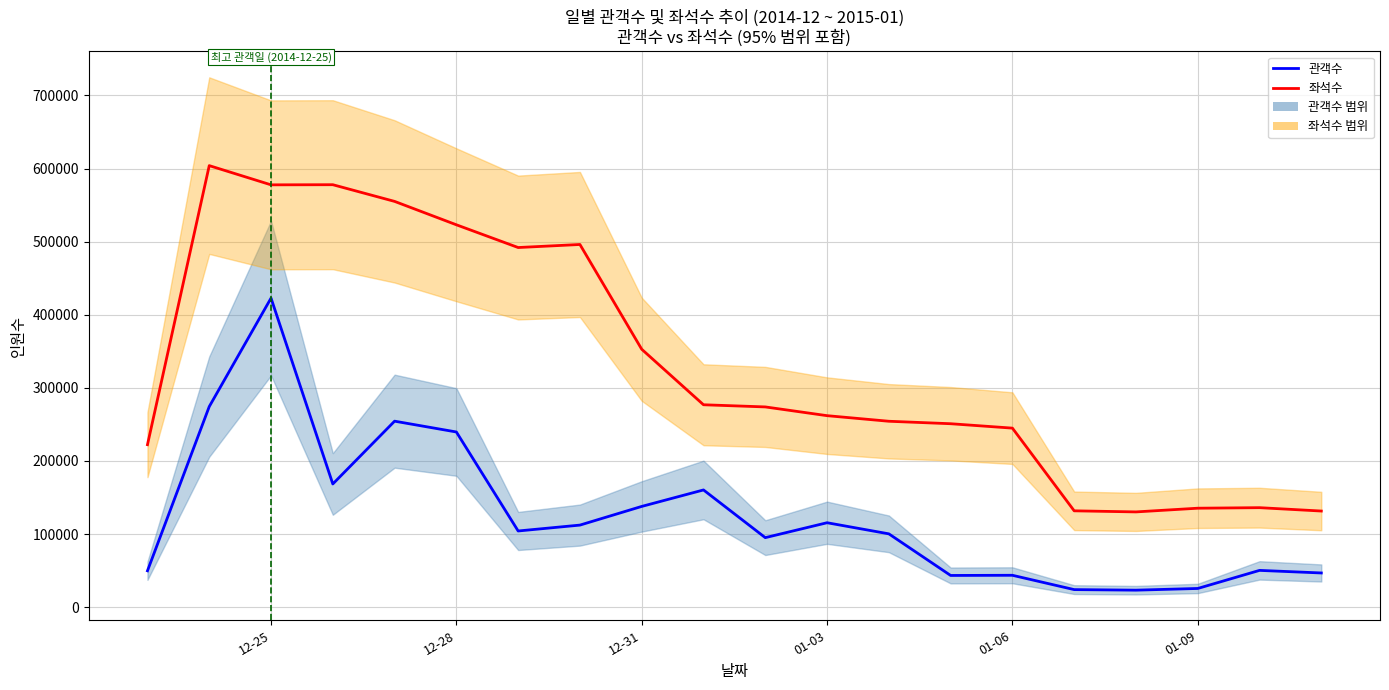

List the series in order of their peak value, highest first.

좌석수, 관객수